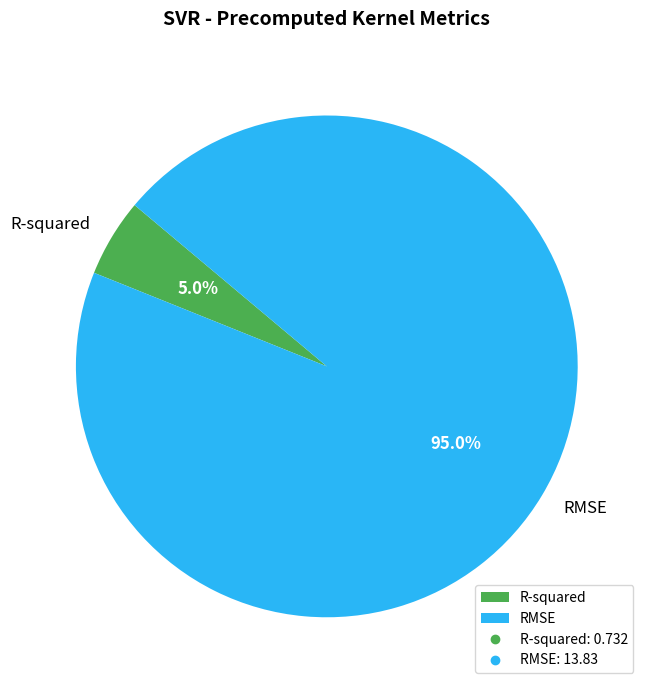

Does RMSE account for over 50% of the chart?

Yes